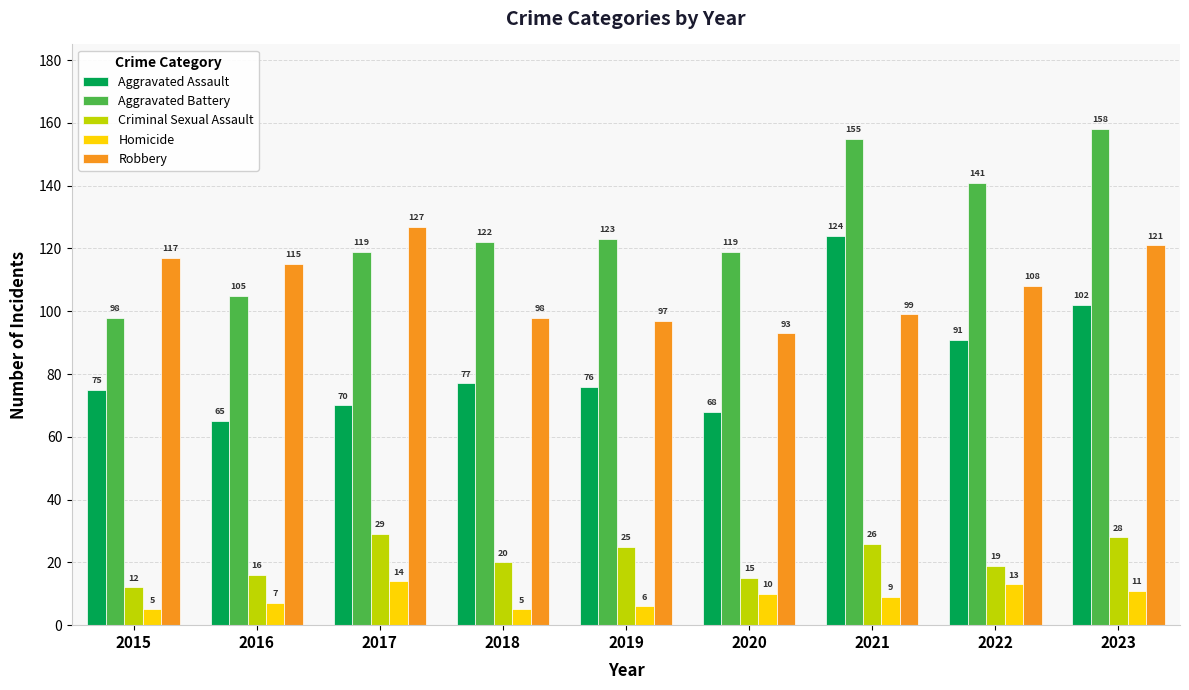

The value of Aggravated Assault at 2016 is 101. True or false?

False